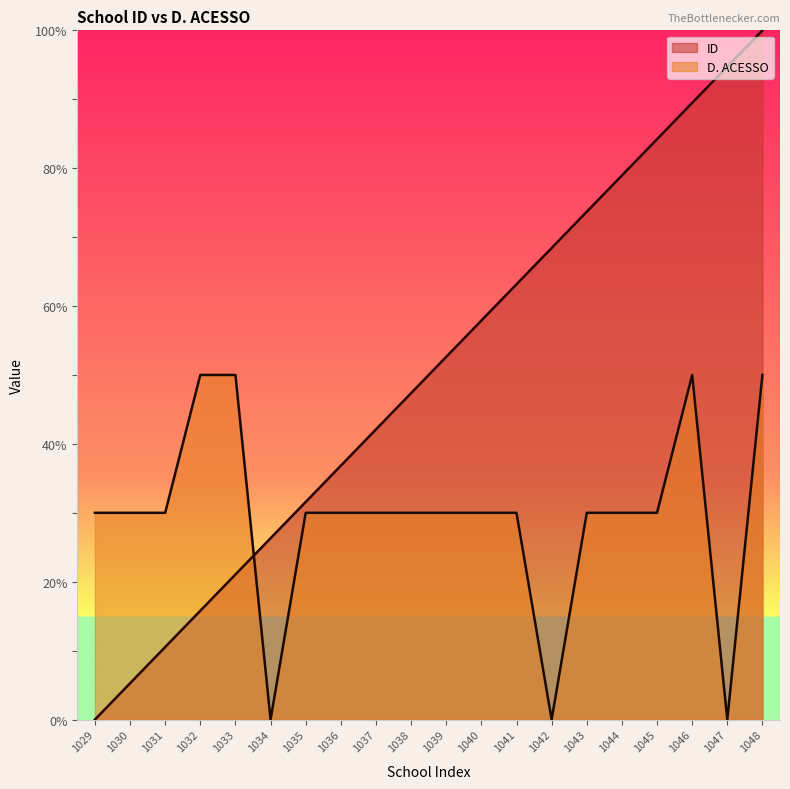

What is the total value across all series at 1043?

103.7